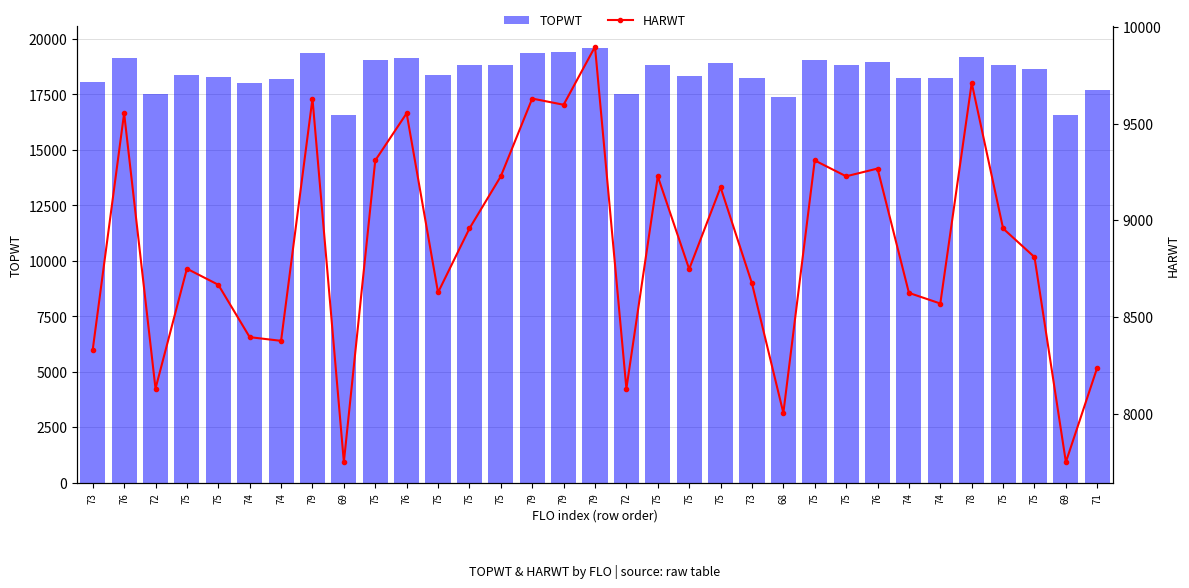

List the labels in order of TOPWT value, smallest first.

69, 69, 68, 72, 72, 71, 74, 73, 74, 74, 74, 73, 75, 75, 75, 75, 75, 75, 75, 75, 75, 75, 75, 76, 75, 75, 76, 76, 78, 79, 79, 79, 79